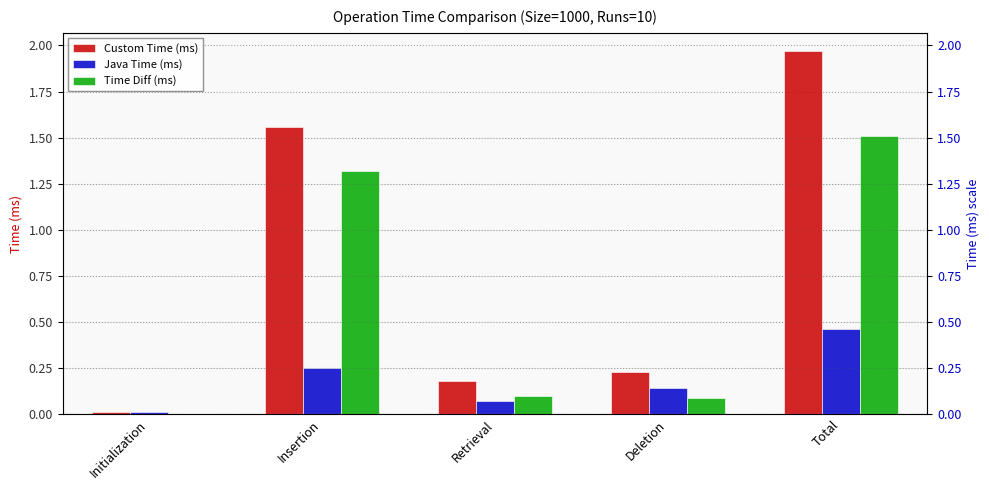

Where is Time Diff (ms) nearest to the value 0?

Initialization